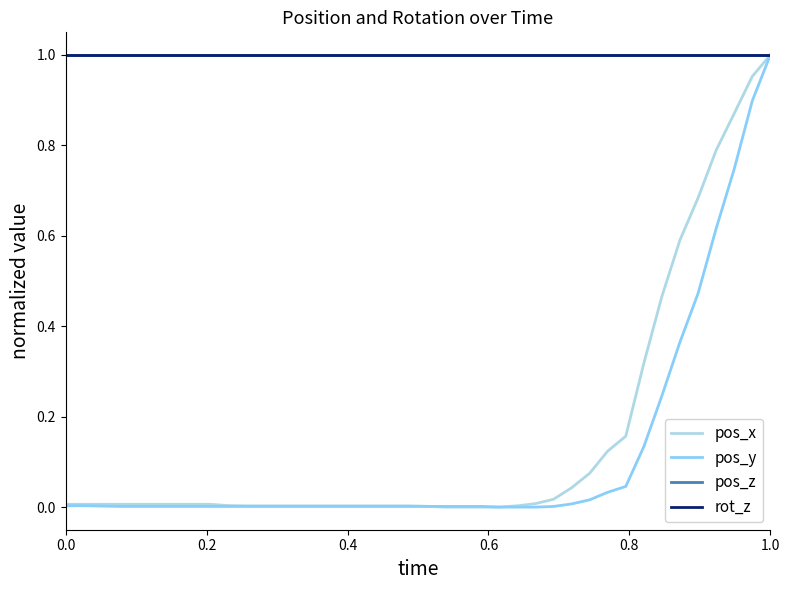

Does the chart have visible grid lines?

No